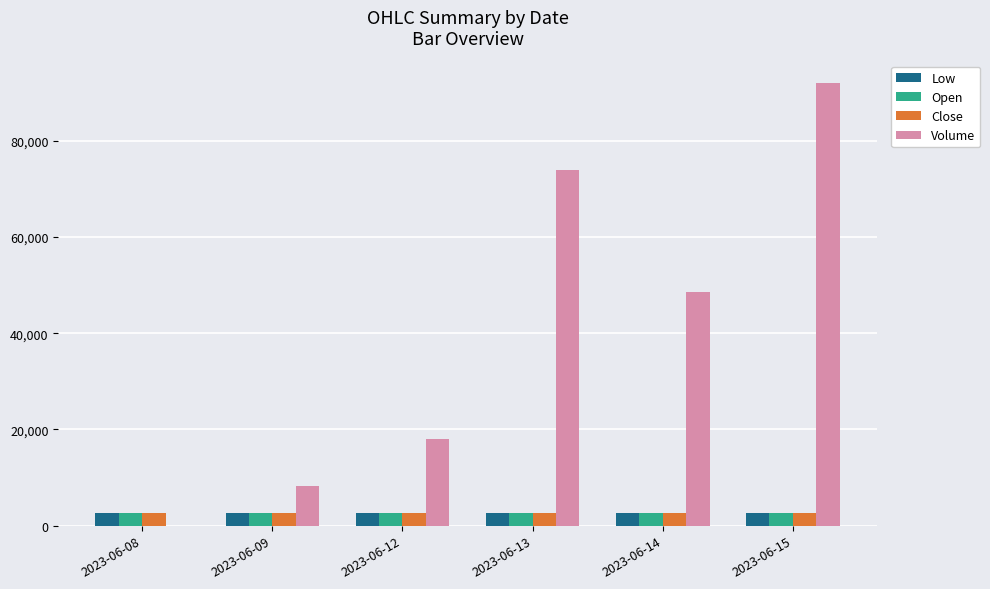

True or false: Volume has a value of 73896.0 at 2023-06-13.

True